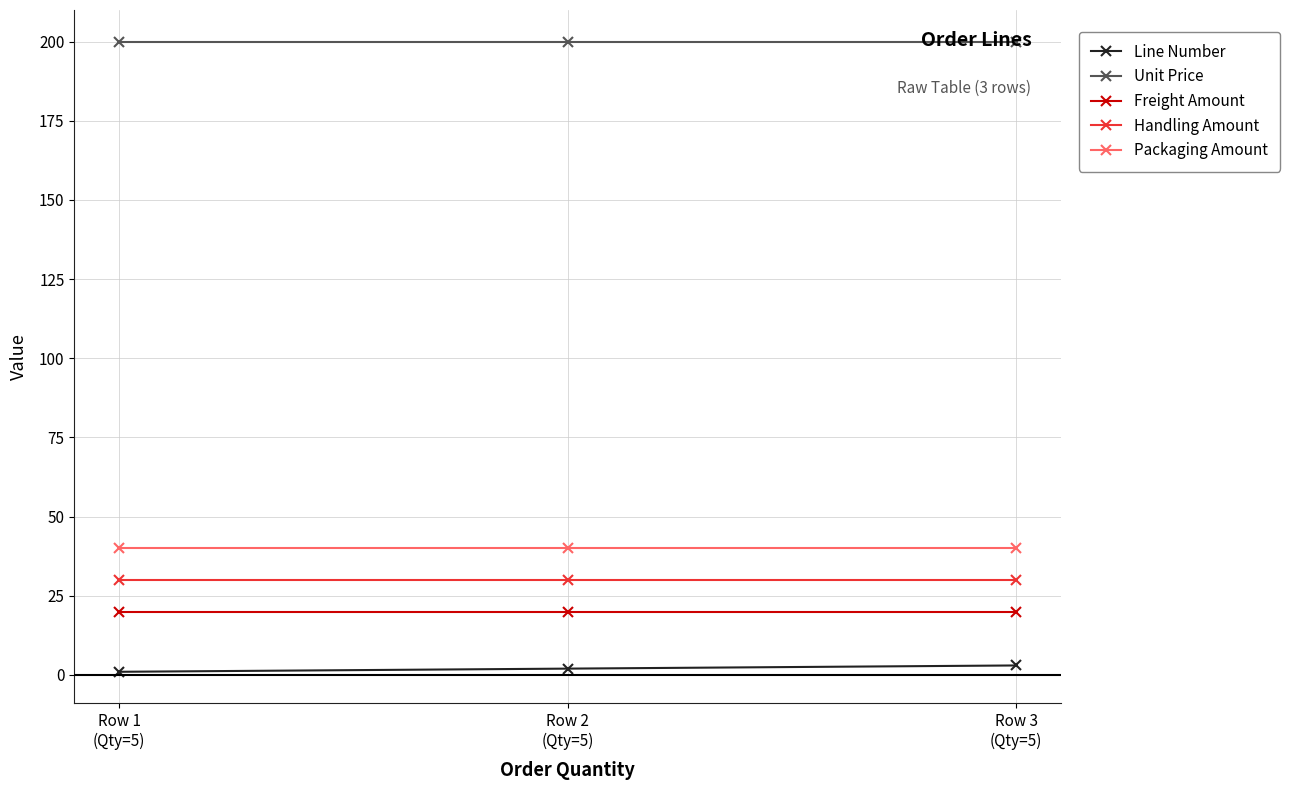

What is the total value across all series at Row 3
(Qty=5)?

293